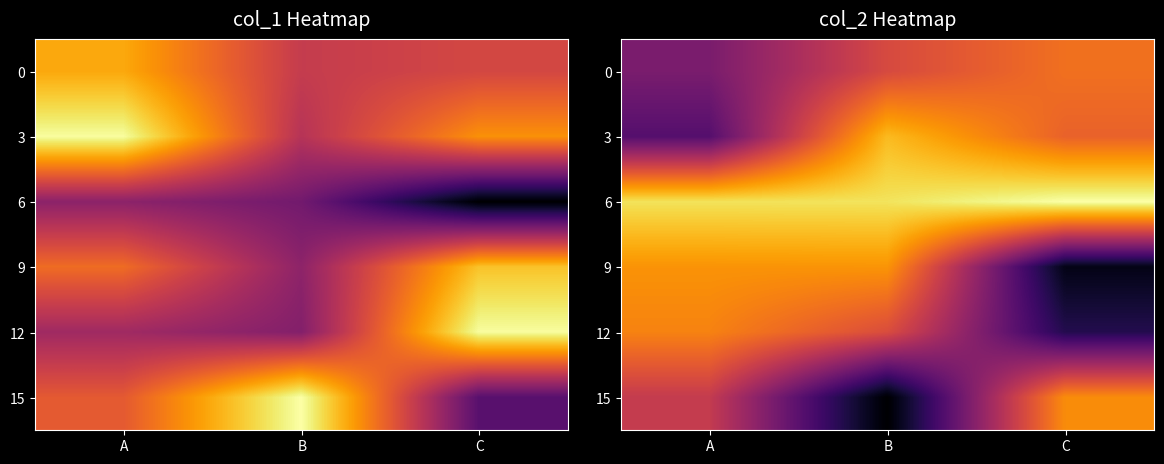

Which category has the highest value in the 0 series?

C